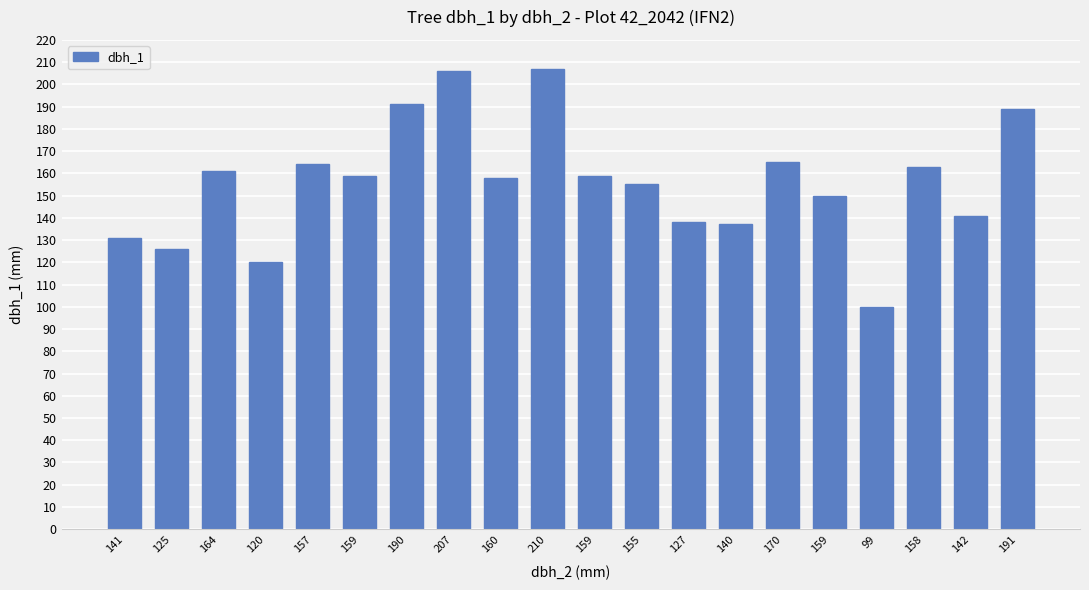

Reading right to left, transcribe all the data shown in this chart.

189	141	163	100	150	165	137	138	155	159	207	158	206	191	159	164	120	161	126	131